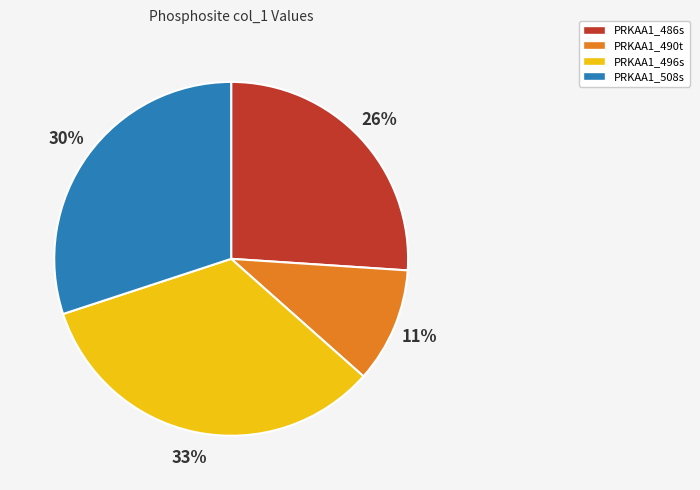

What is the ratio of the value at PRKAA1_486s to the value at PRKAA1_496s?

0.8